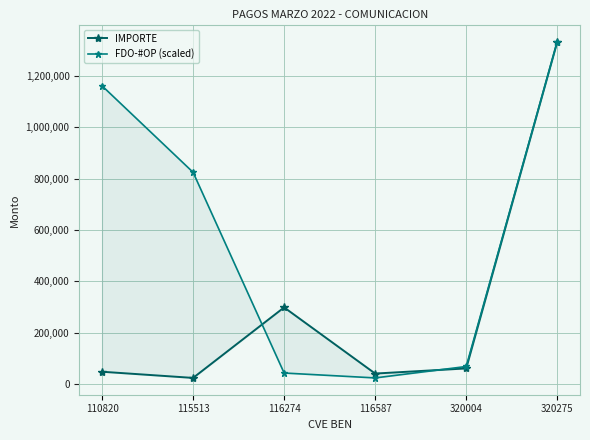

What is the lowest value of the FDO-#OP (scaled) series?

23010.9